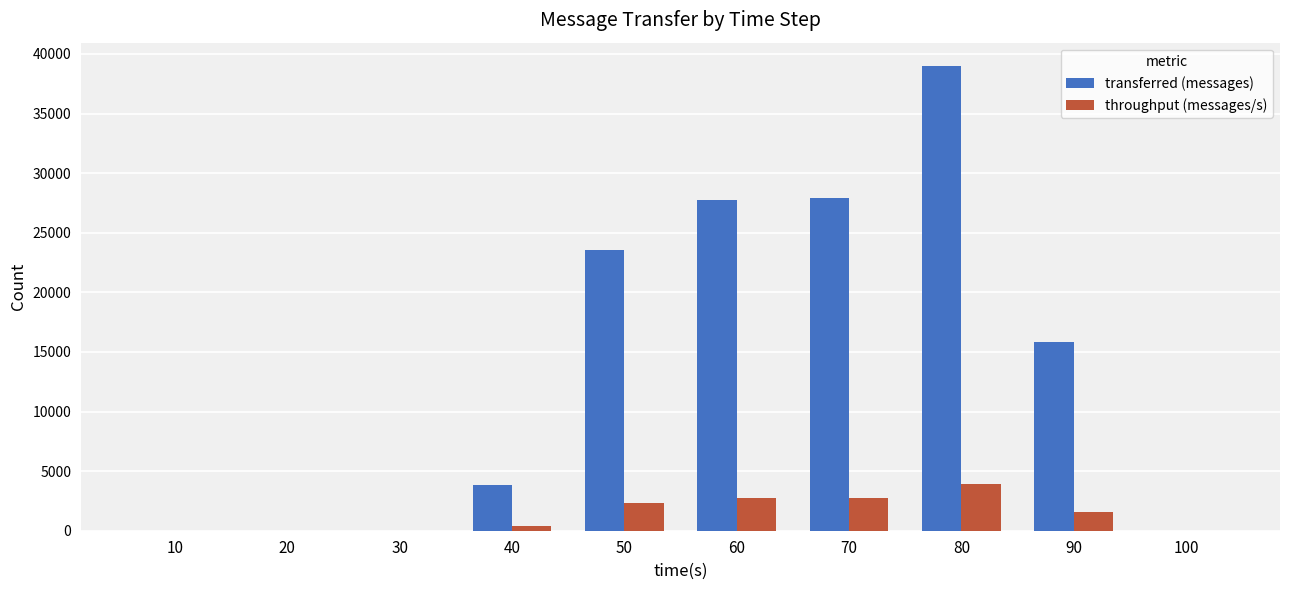

What is the greatest value displayed?

39000